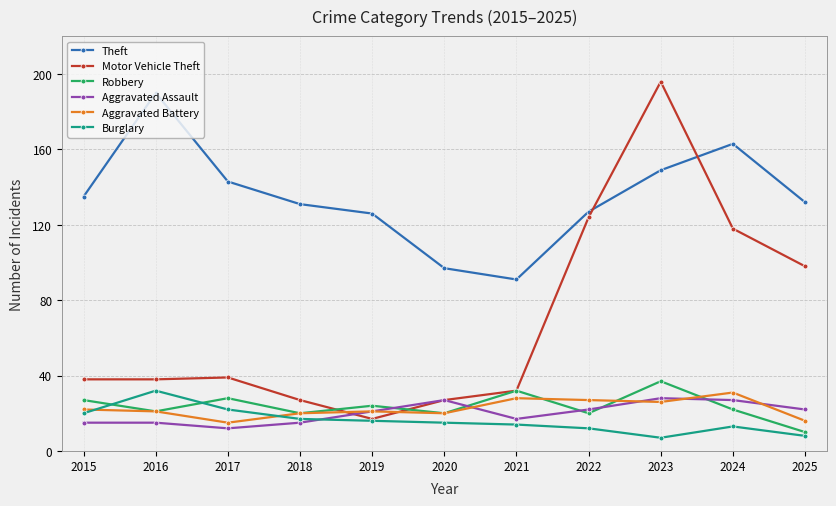

Where is the first local minimum for Robbery?

2016